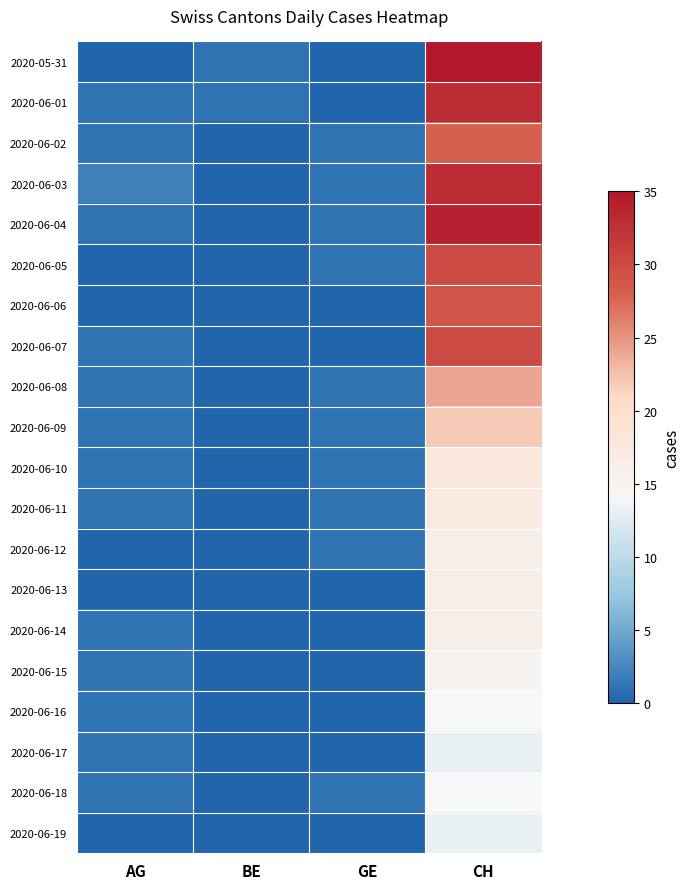

What is the spread (max minus min) of values at BE?

1